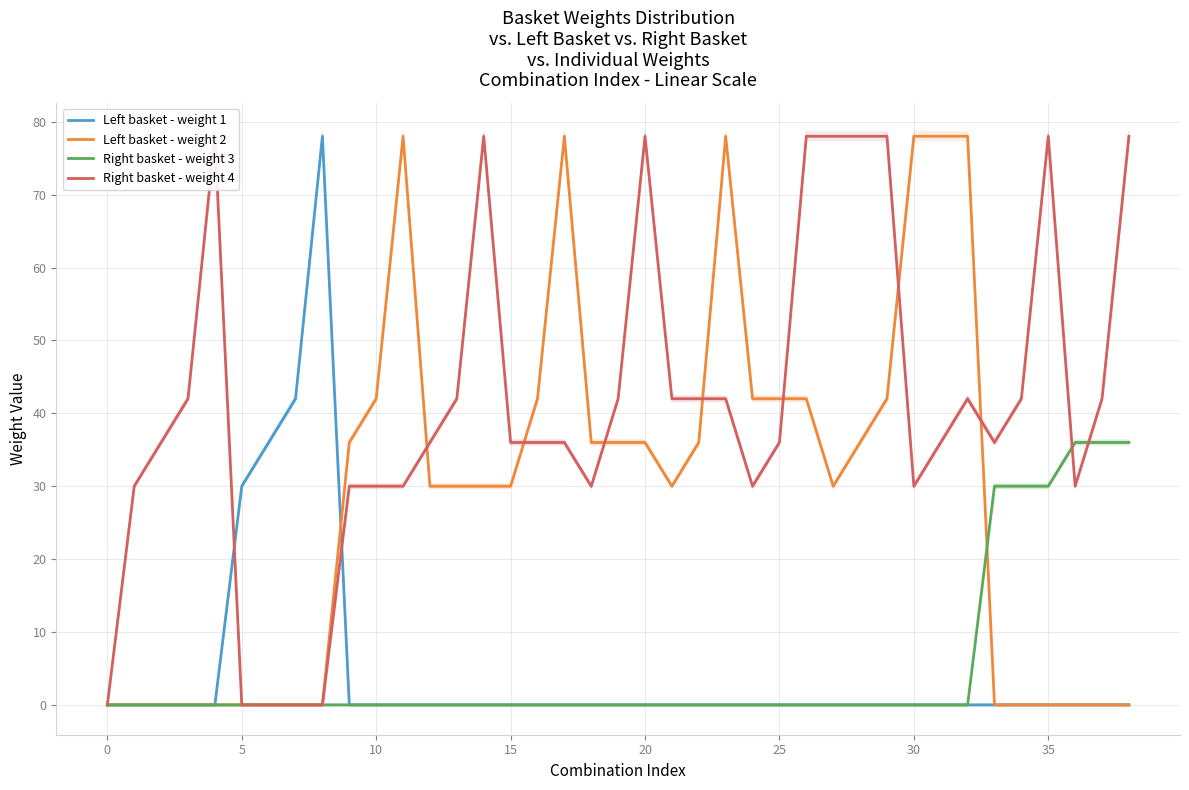

How many times do Left basket - weight 1 and Right basket - weight 4 cross each other?

2